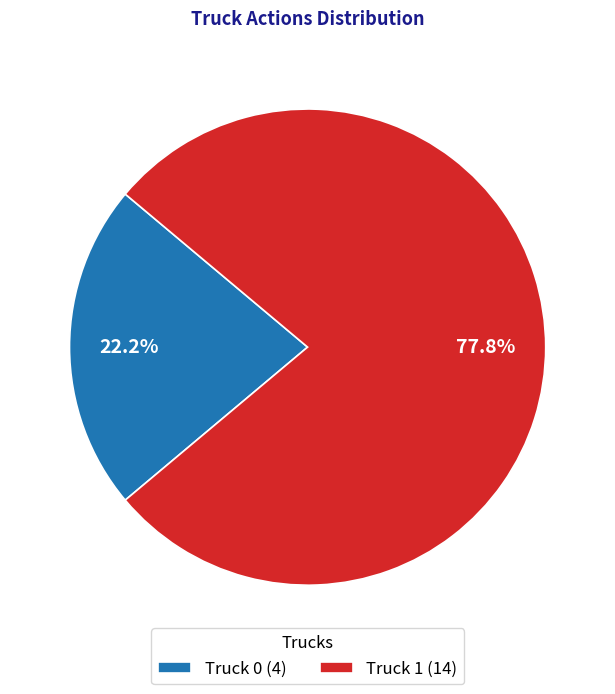

What is the total percentage of Truck 1 and Truck 0?

100.0%